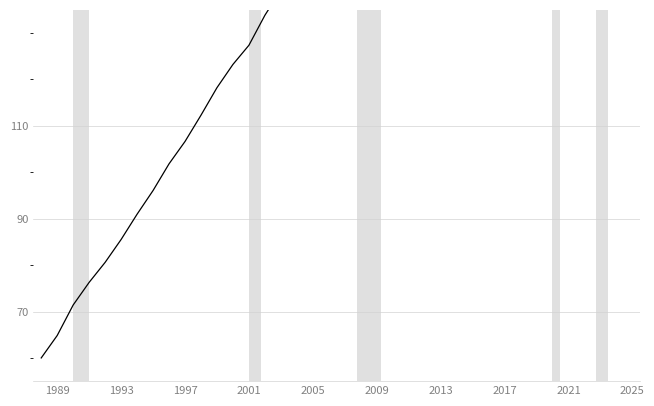

The chart shows a value of 467.4 at 2025. True or false?

False